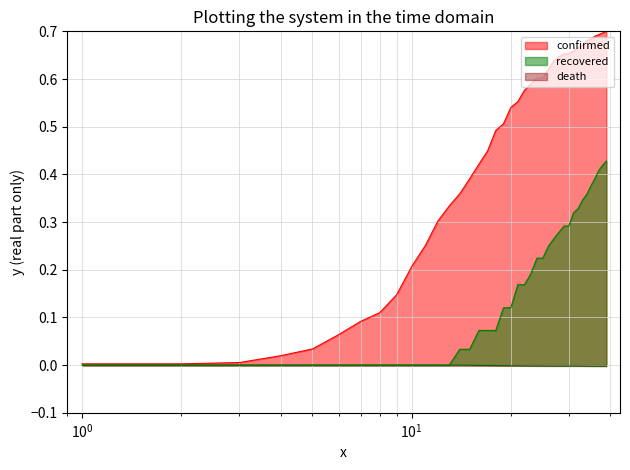

Does the chart display data point markers on the line(s)?

No